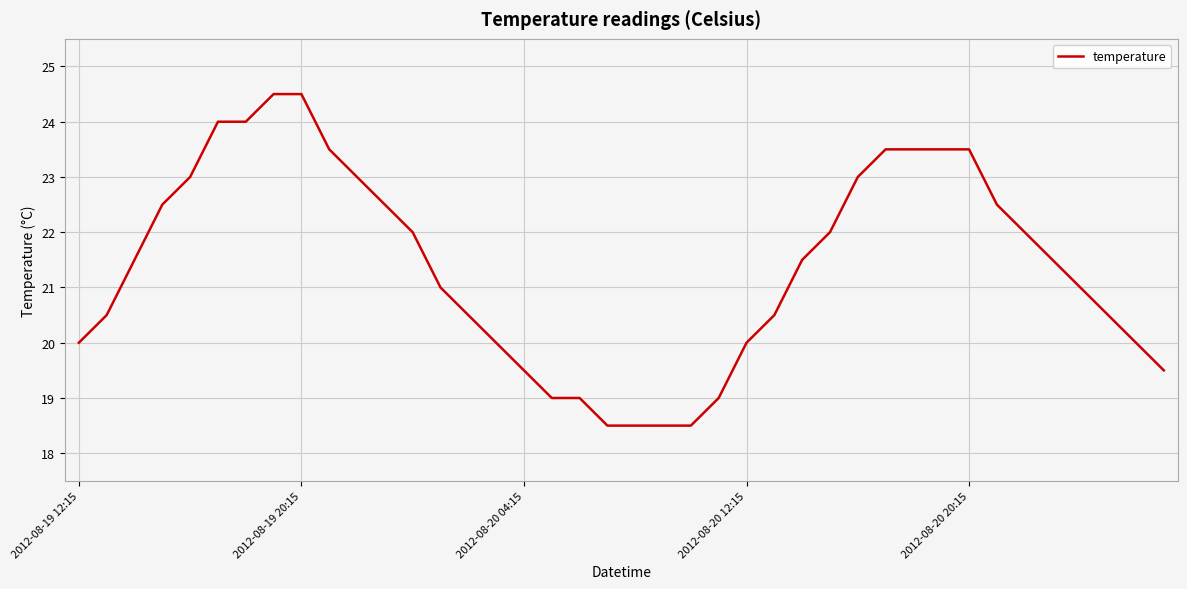

What is the greatest value displayed?

24.5